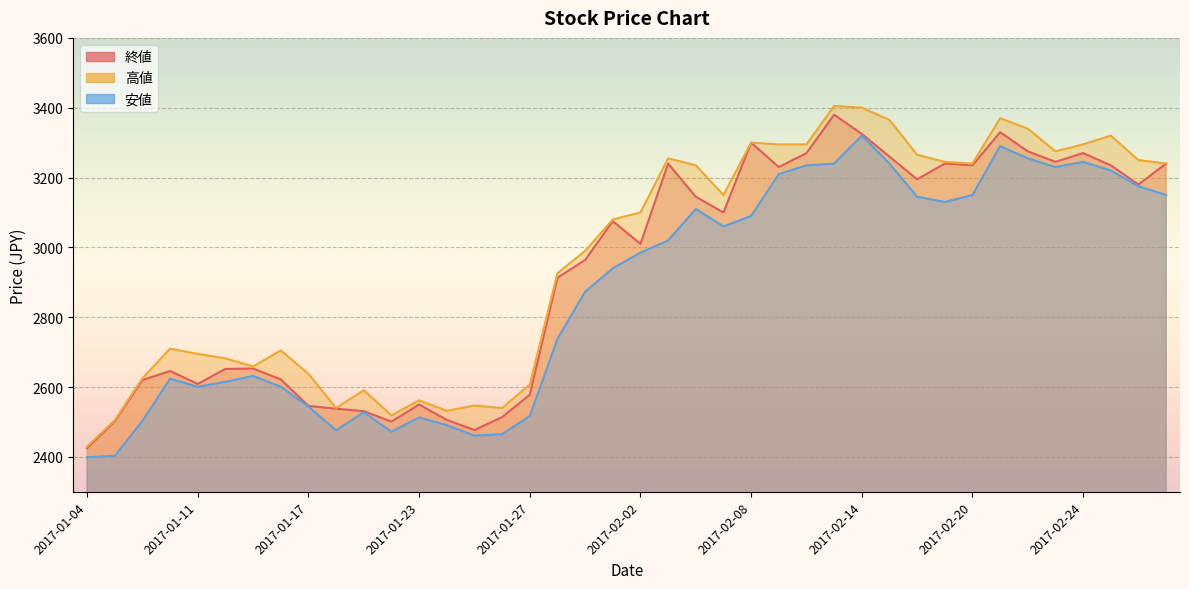

What is the average value of the 高値 series?

2968